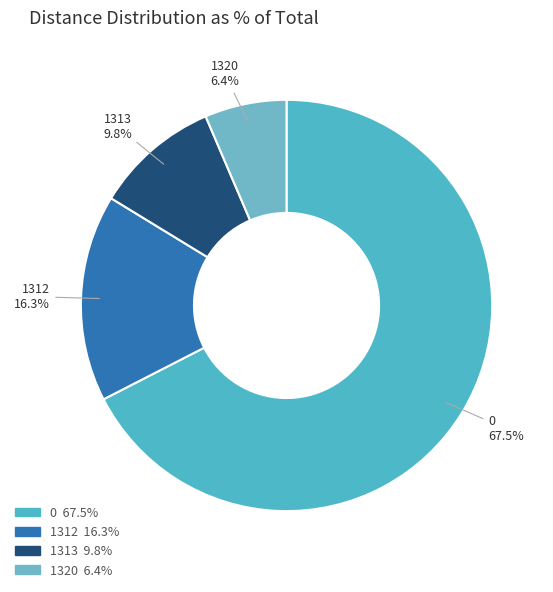

How many slices are in this pie chart?

4